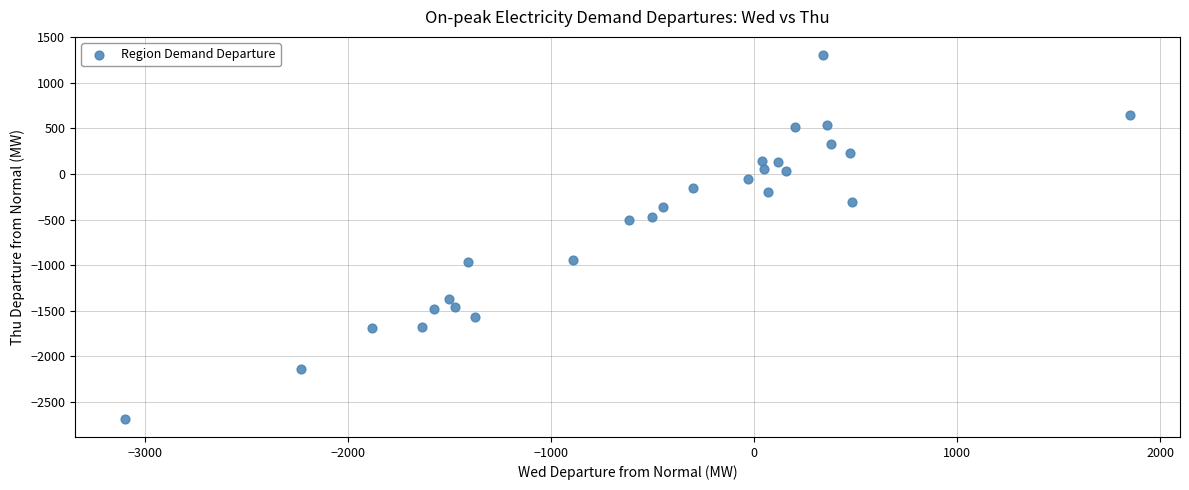

What is the range of Y values (max minus min)?

3988.4